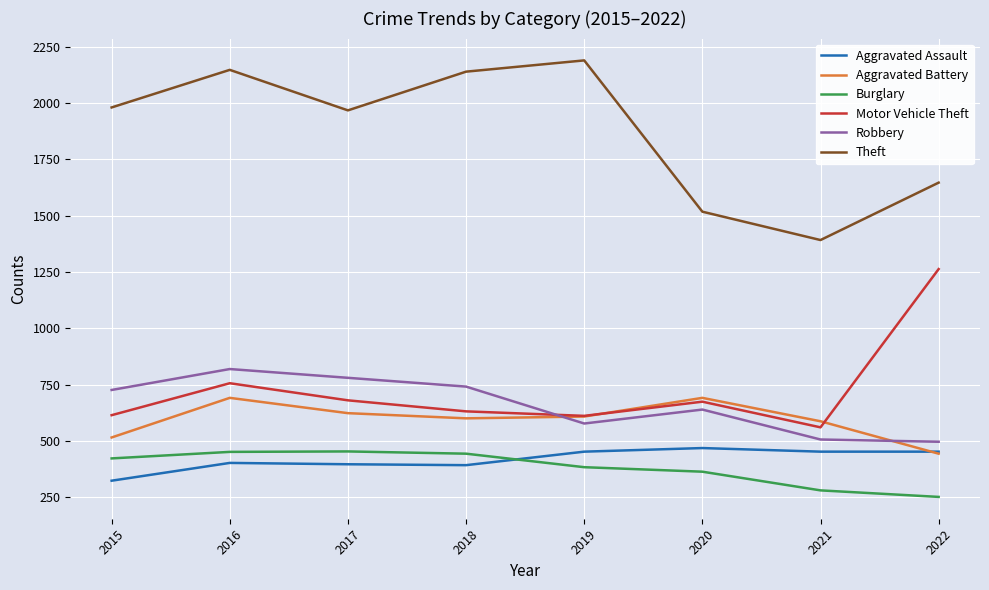

What is the difference between the second highest and minimum values in the Aggravated Battery series?

248